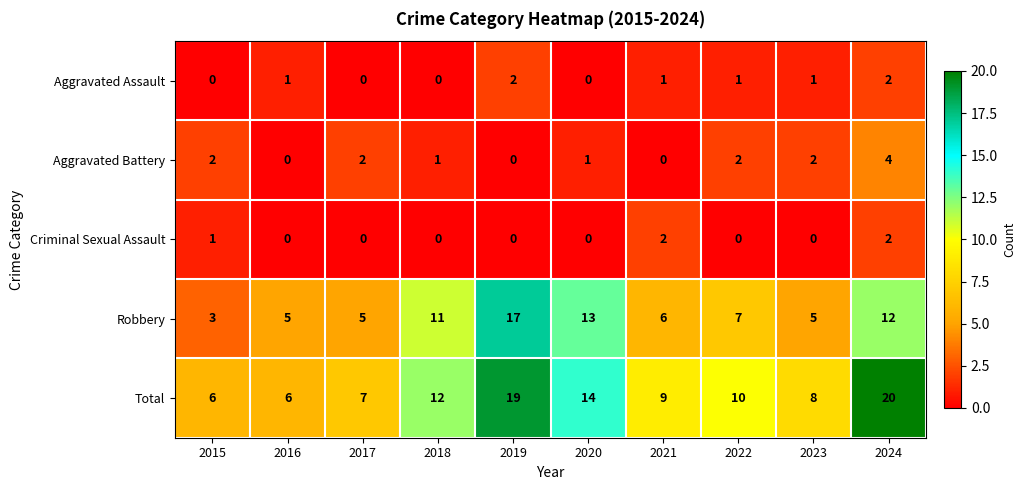

Count the number of categories in the chart.

10